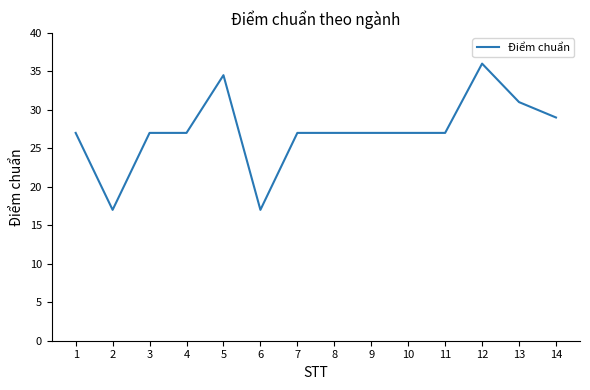

What is the maximum value shown in the chart?

36.0